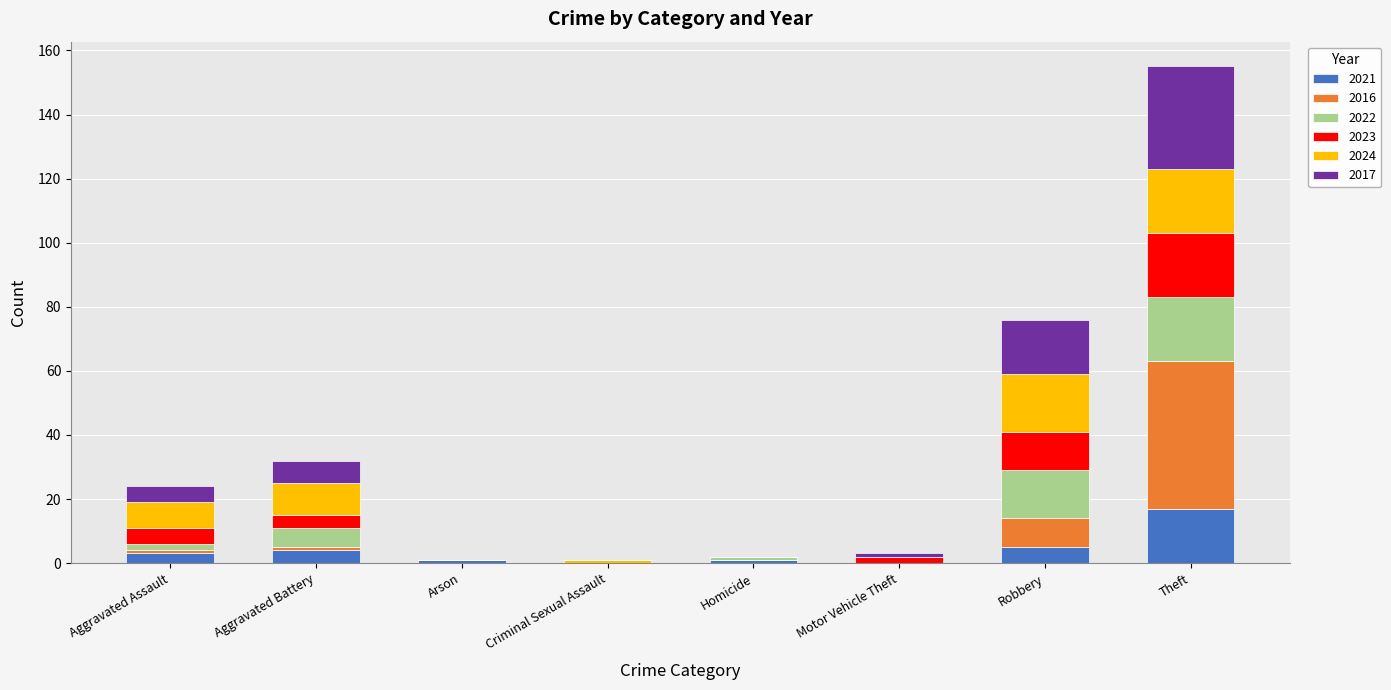

What is the sum of all 2021 values?

31